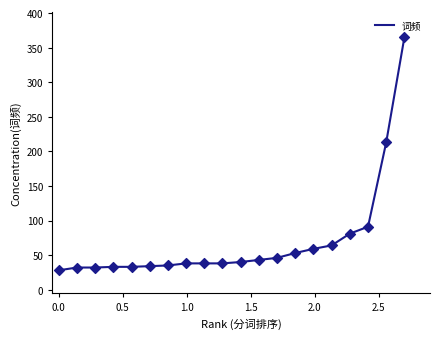

What is the maximum value shown in the chart?

365